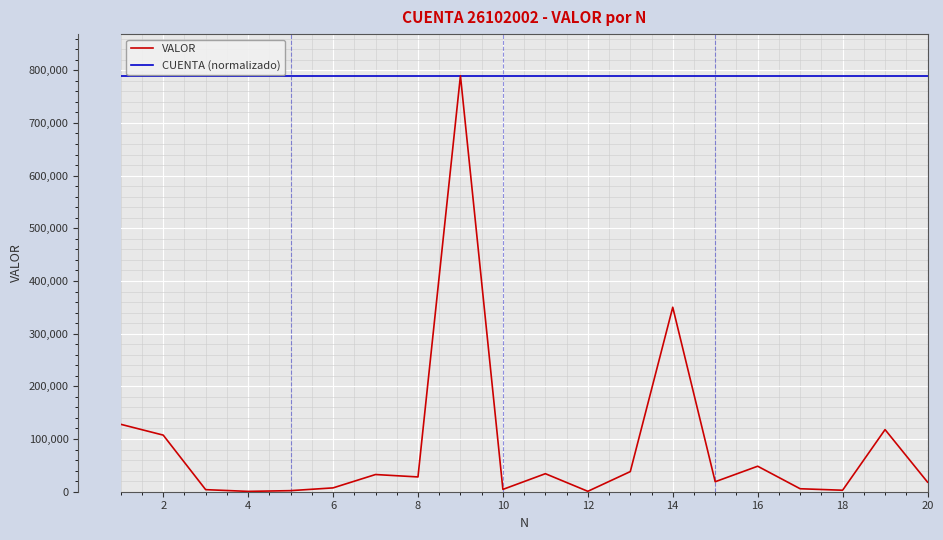

Which series has the largest total across all categories?

CUENTA (normalizado)